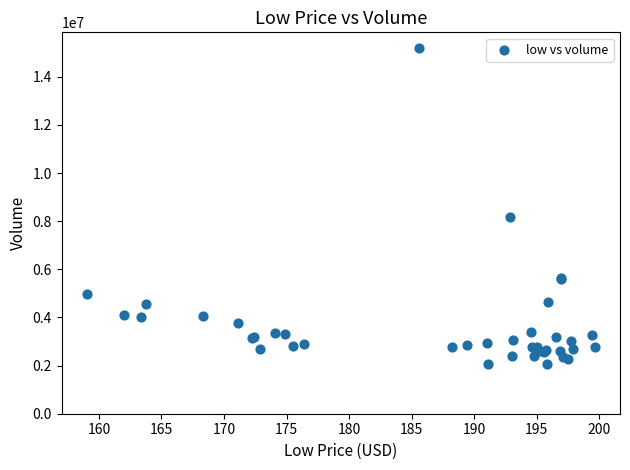

What Y value in the scatter plot is closest to 8625455?

8176998